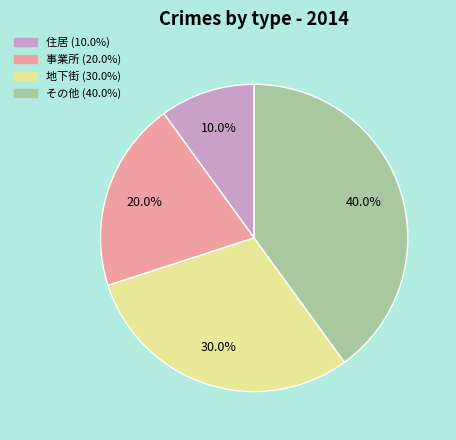

To the nearest percent, what is the difference between the その他 and 地下街 slice percentages?

10%